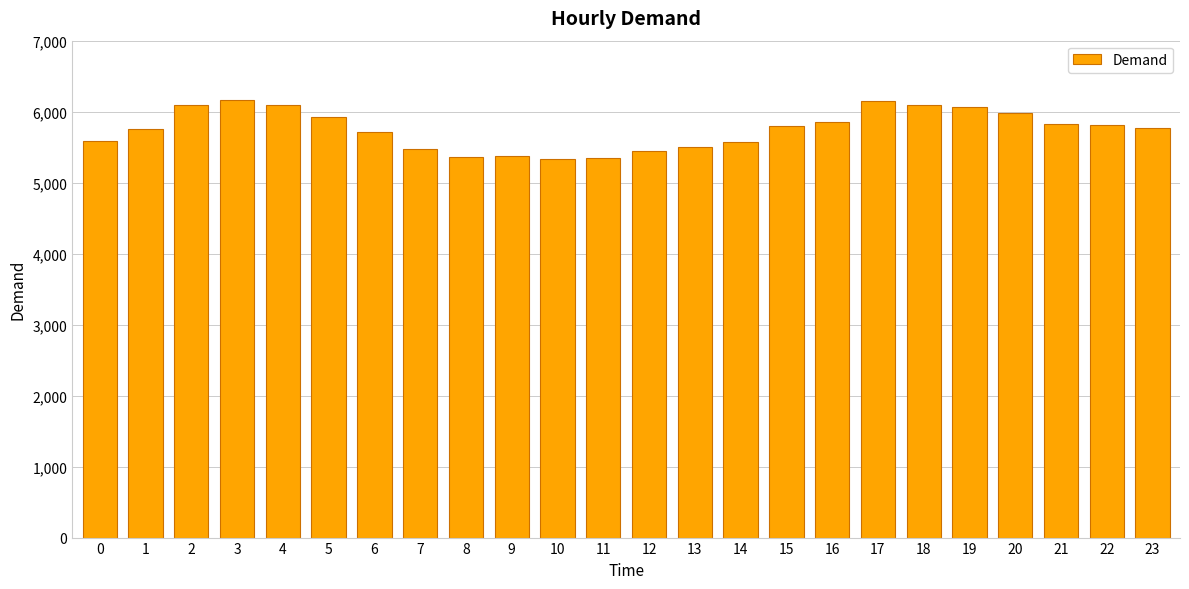

What is the ratio of the value at 6 to the value at 10?

1.1